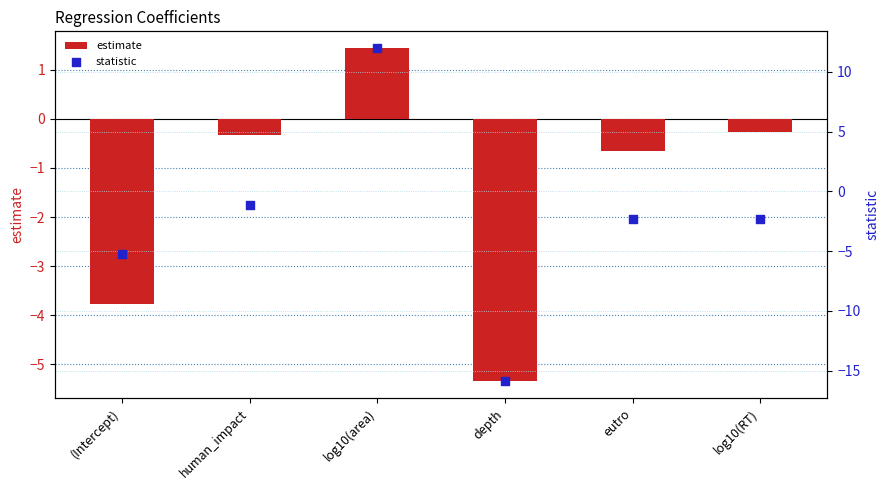

What are all the series names shown in the legend?

estimate, statistic